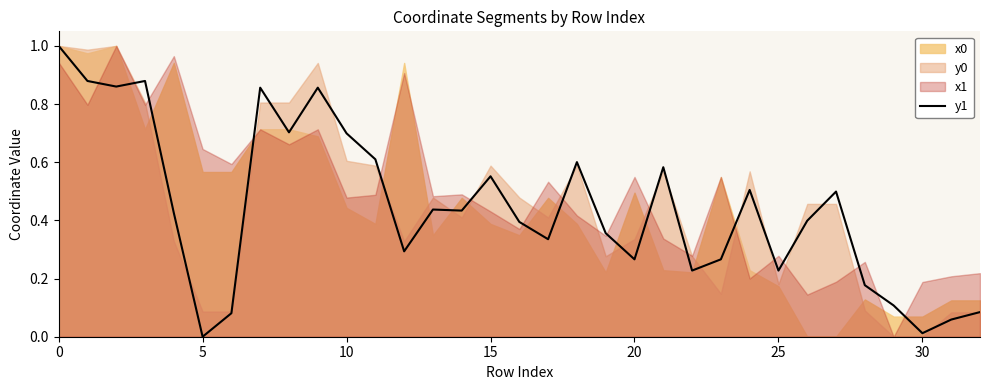

The y1 series shows 0.0 at 5. True or false?

True